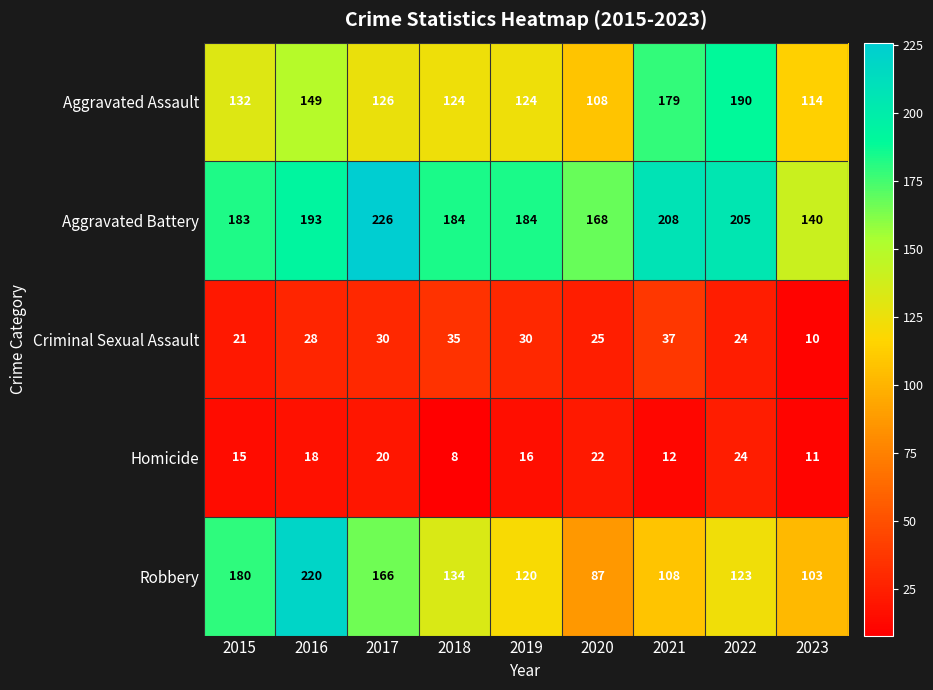

Which series changed the most between 2016 and 2021?

Robbery